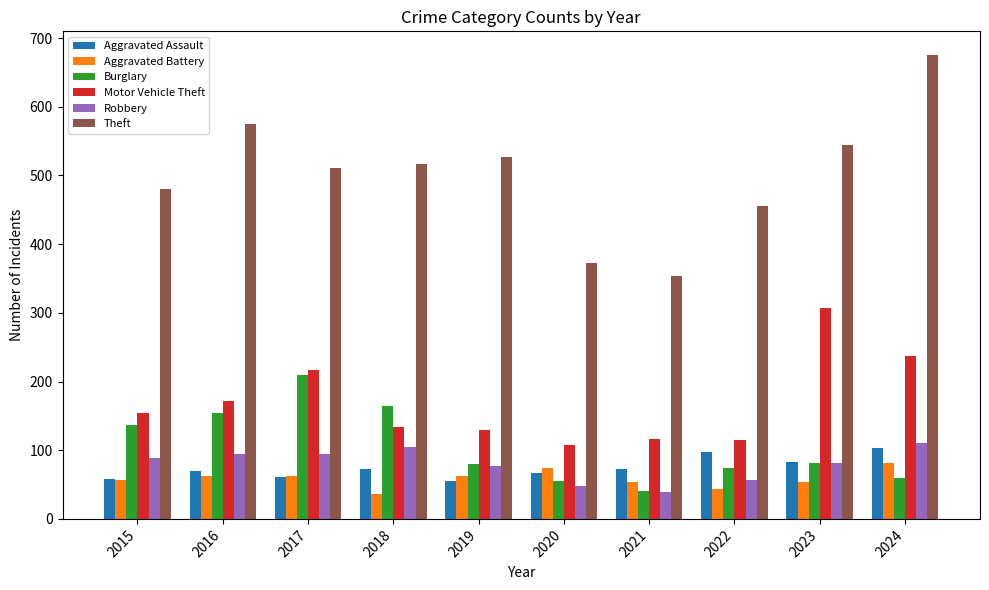

Where is Burglary nearest to the value 125?

2015